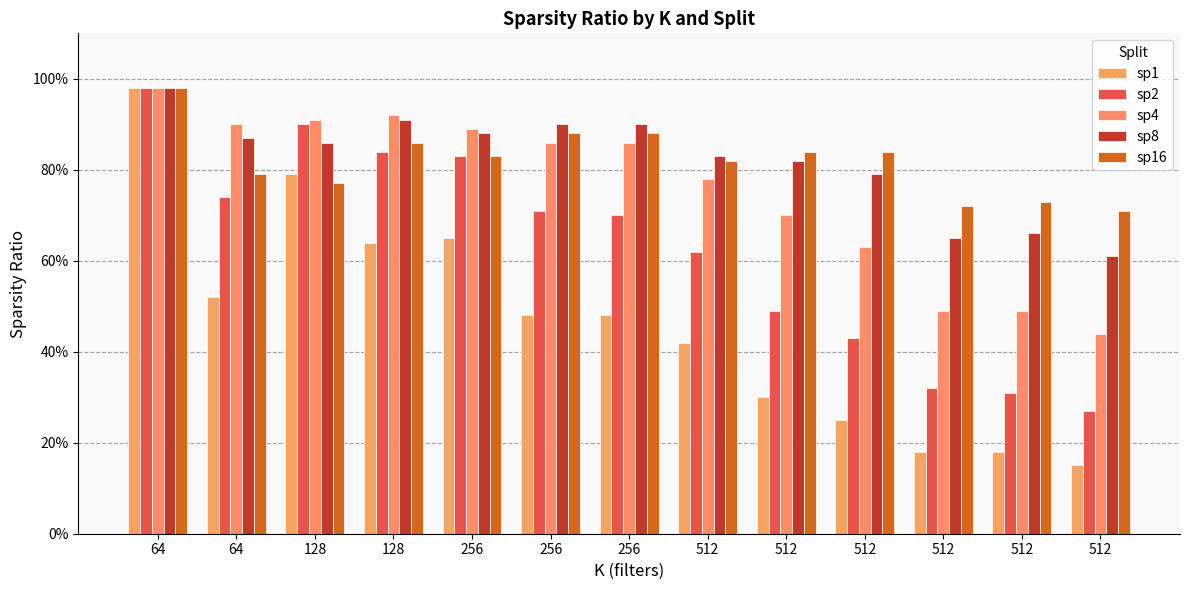

Read the sp8 value at 256.

90